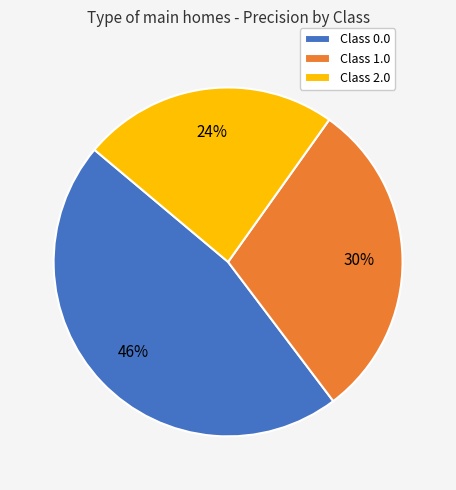

Is the sum of Class 1.0 and Class 2.0 greater than half?

Yes